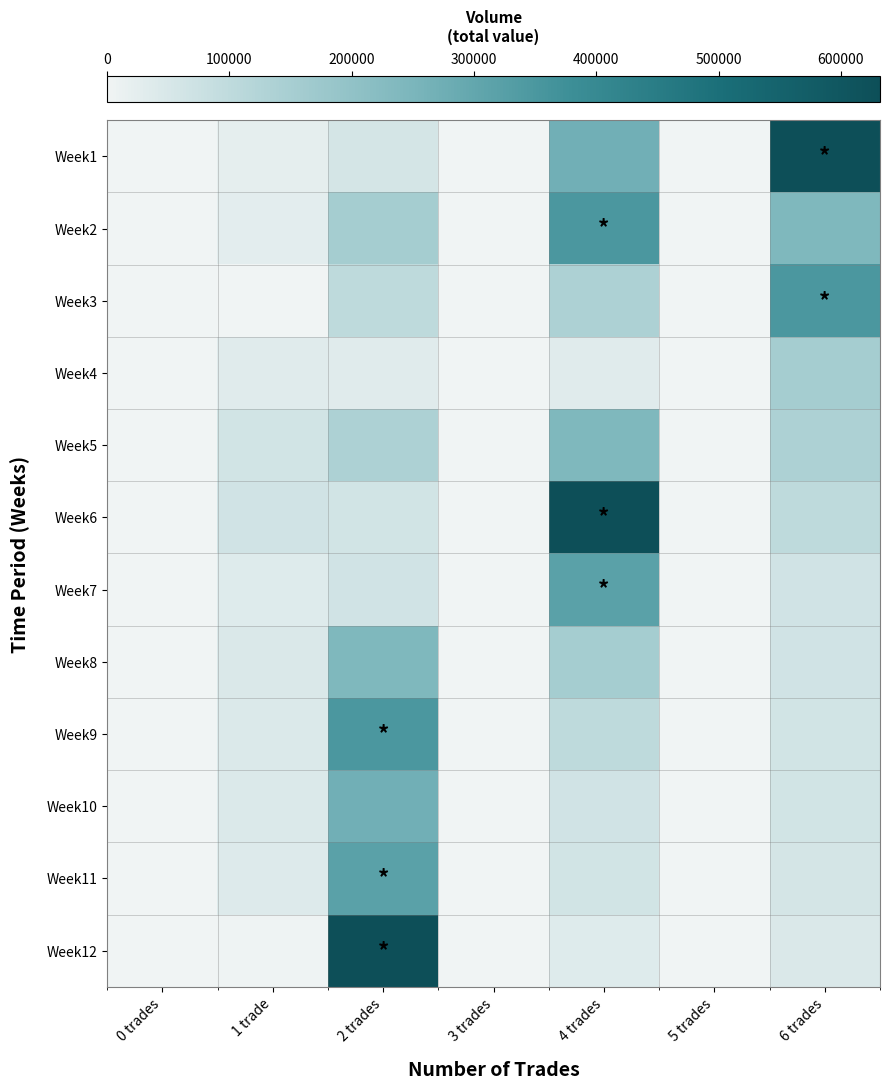

List the series in order of their peak value, highest first.

Week1, Week6, Week12, Week2, Week3, Week9, Week7, Week11, Week10, Week5, Week8, Week4